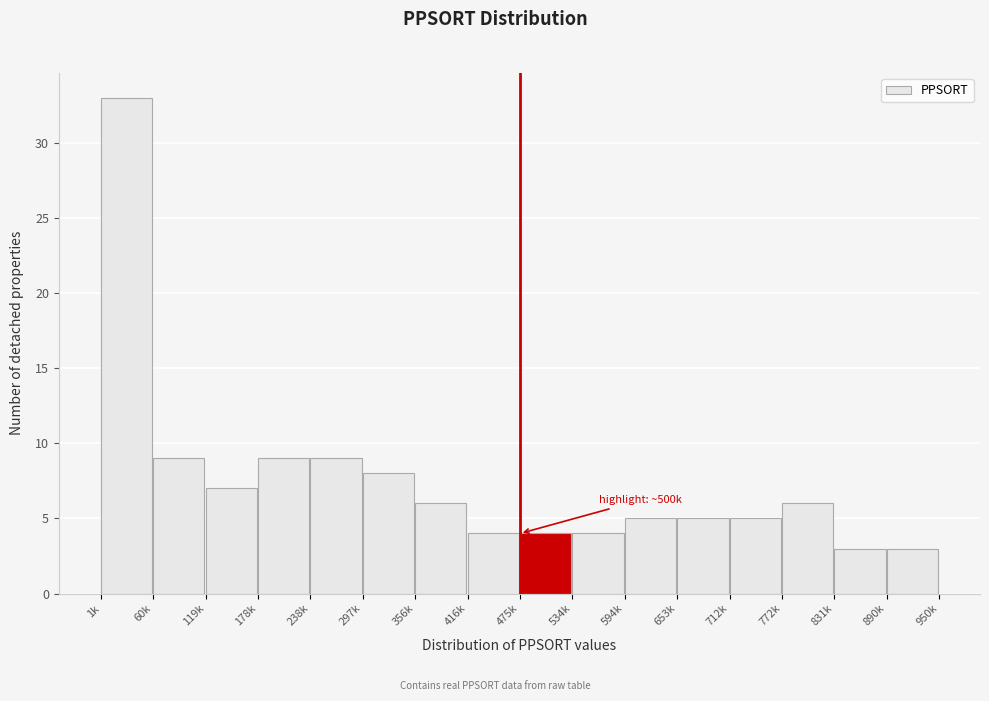

Reading left to right, transcribe all the data shown in this chart.

1k=33	60k=9	119k=7	178k=9	238k=9	297k=8	356k=6	416k=4	475k=4	534k=4	594k=5	653k=5	712k=5	772k=6	831k=3	890k=3